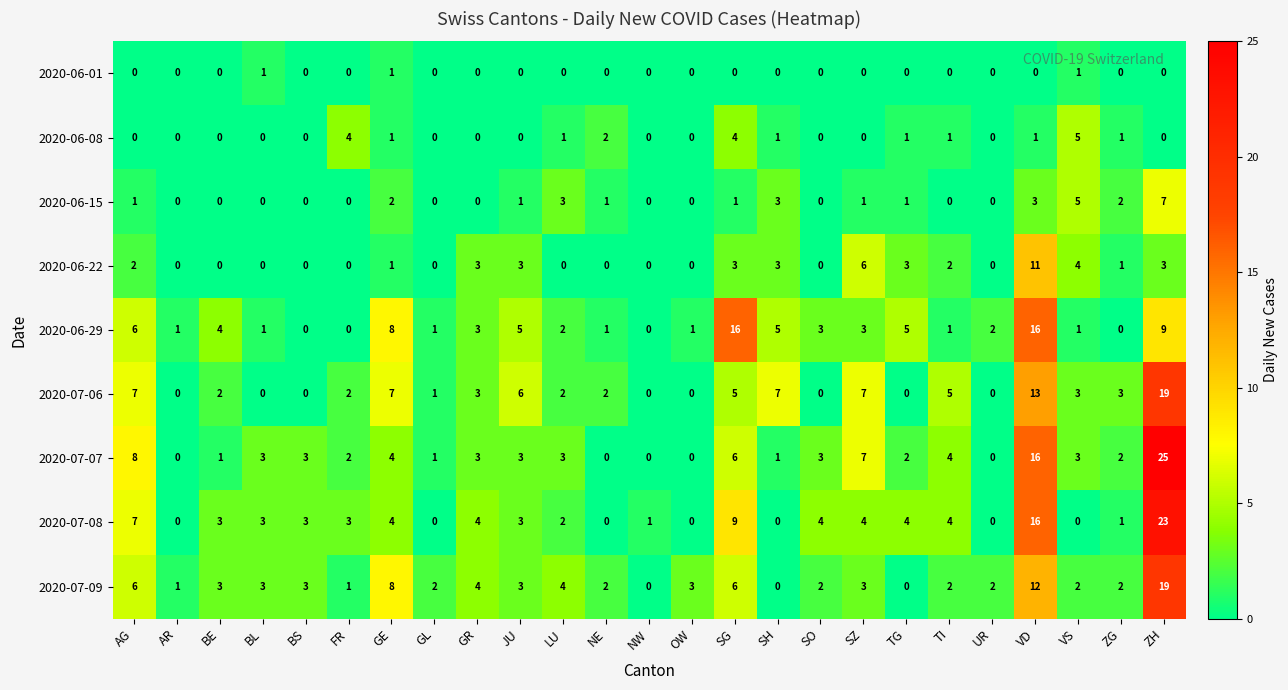

What is the difference between the maximum and minimum values in the 2020-07-07 series?

25